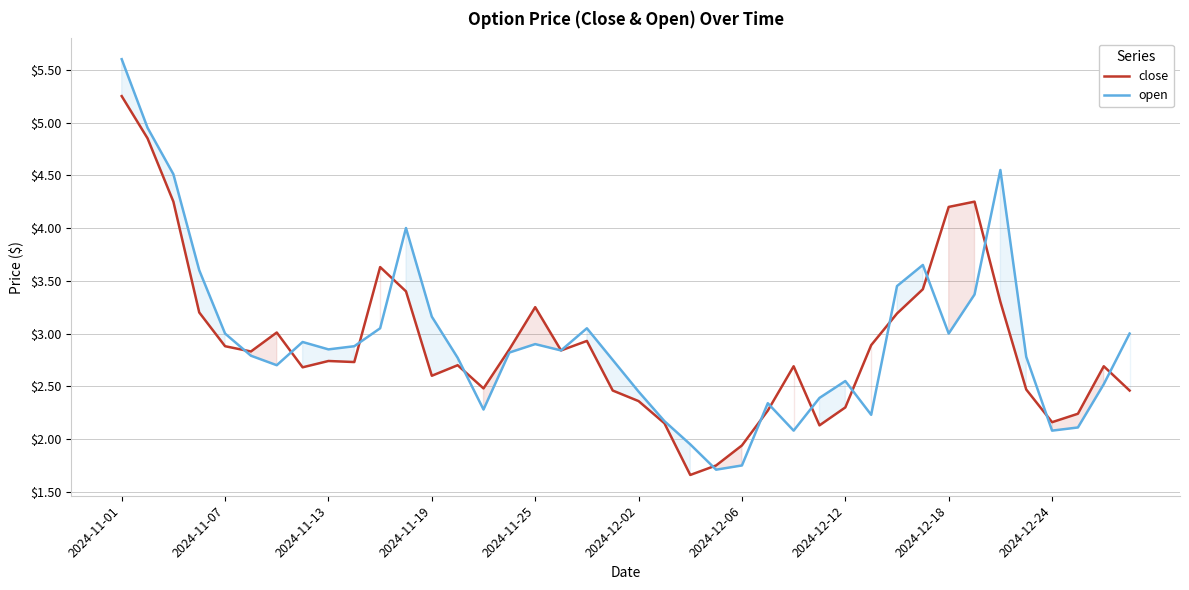

Which series has the largest range (max minus min)?

open